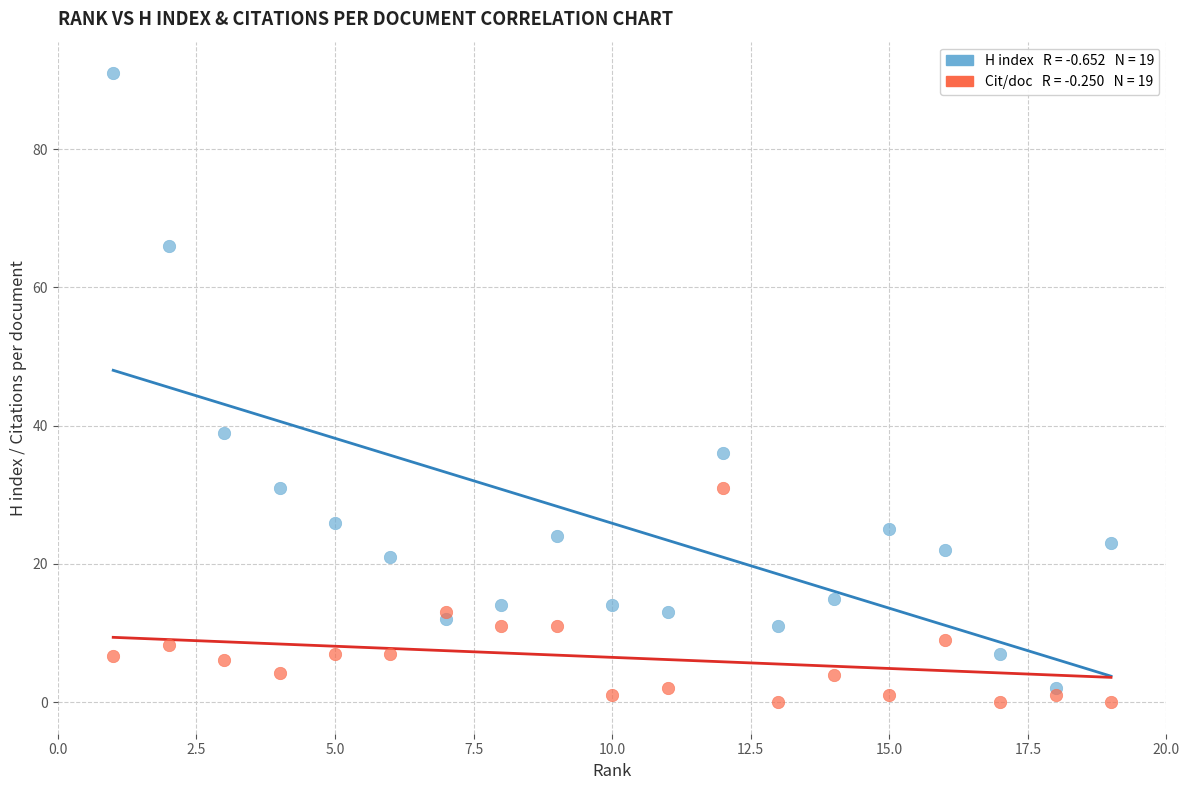

Across all series, what Y value is closest to 45?

39.0